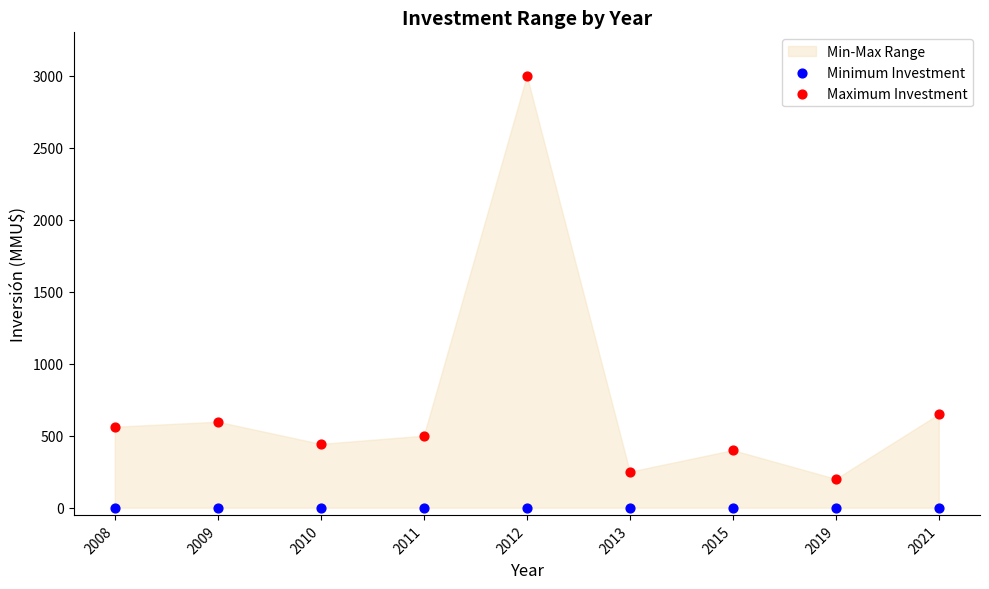

In the Maximum Investment series, what Y value is closest to 1600?

650